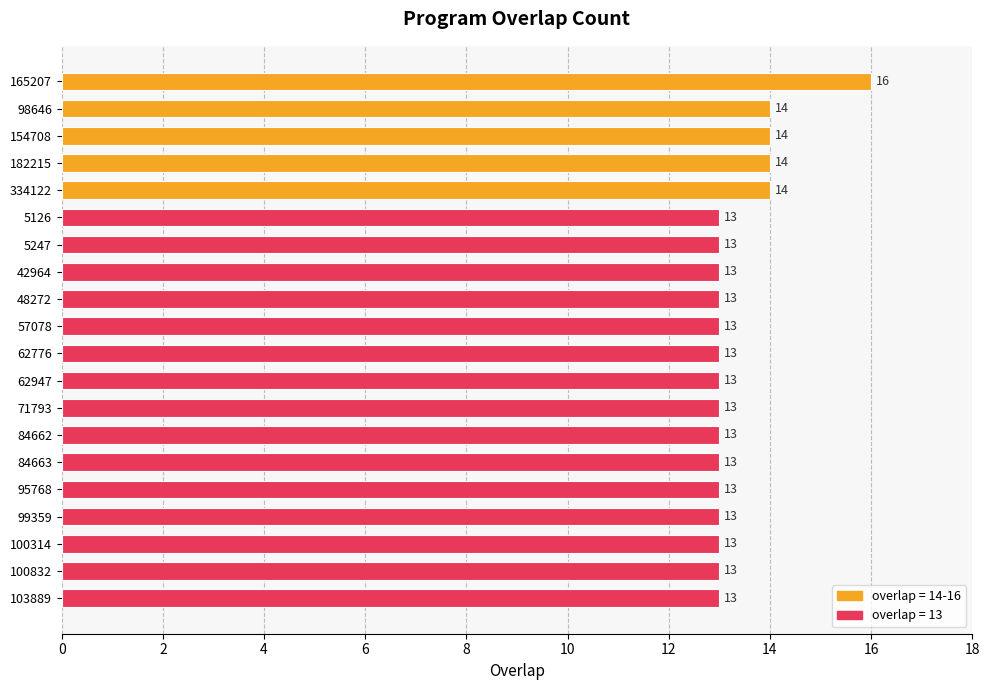

What is the maximum value shown in the chart?

16